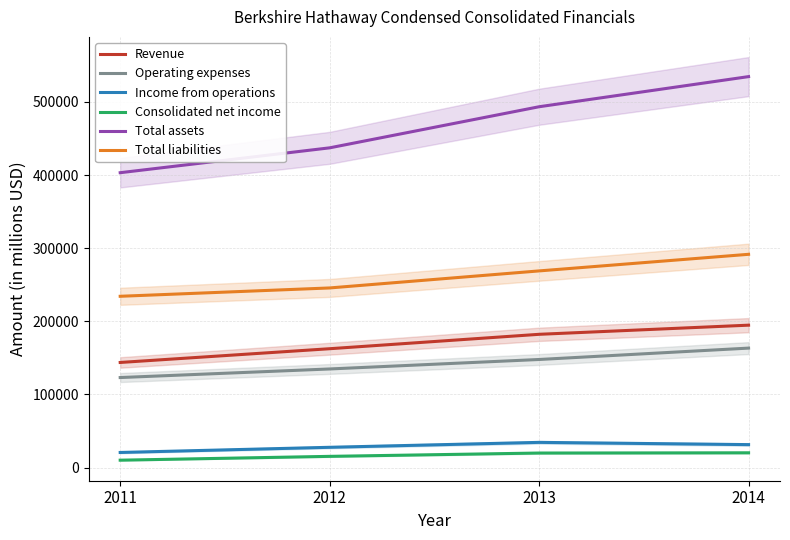

Which category has the lowest value in the Total liabilities series?

2011